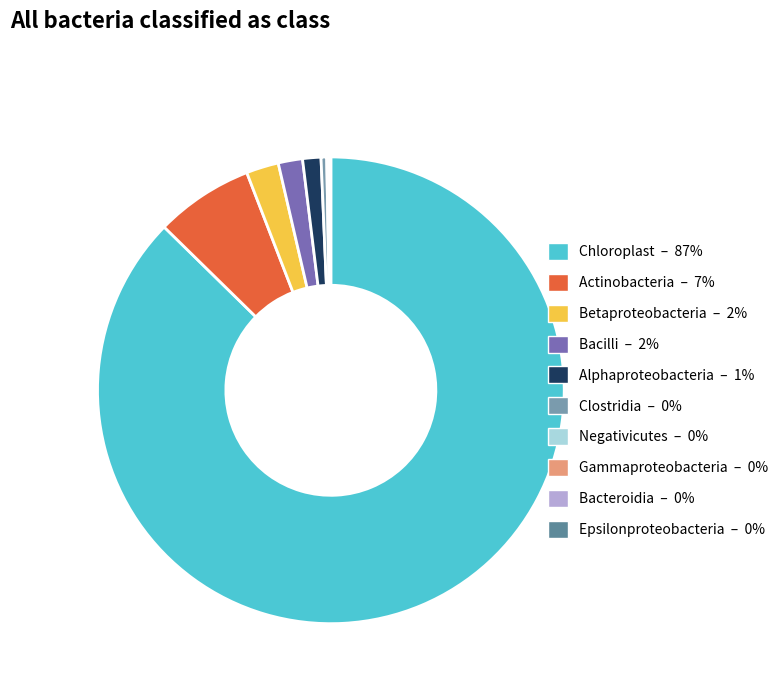

Which category has the smallest portion of the pie?

Epsilonproteobacteria